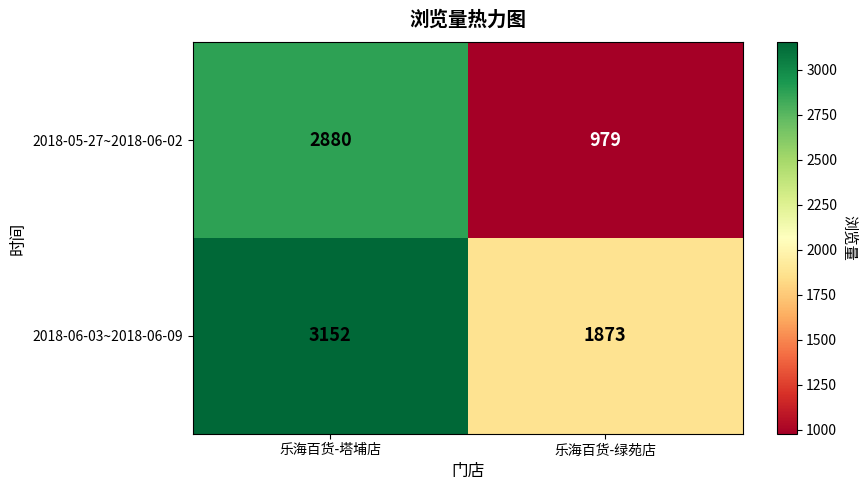

At which category does the chart reach its minimum across all series?

乐海百货-绿苑店